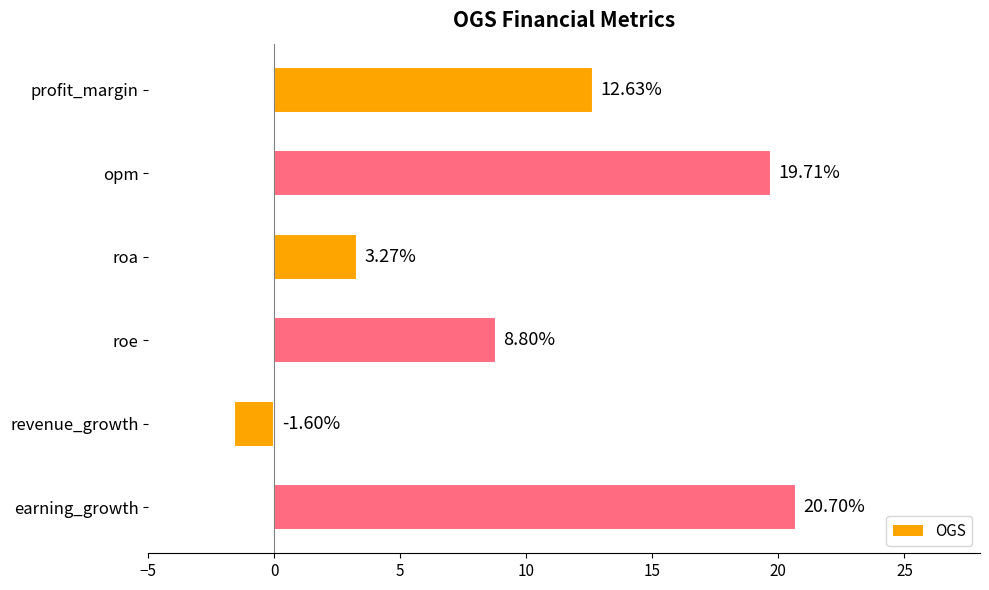

What is the average value?

10.6